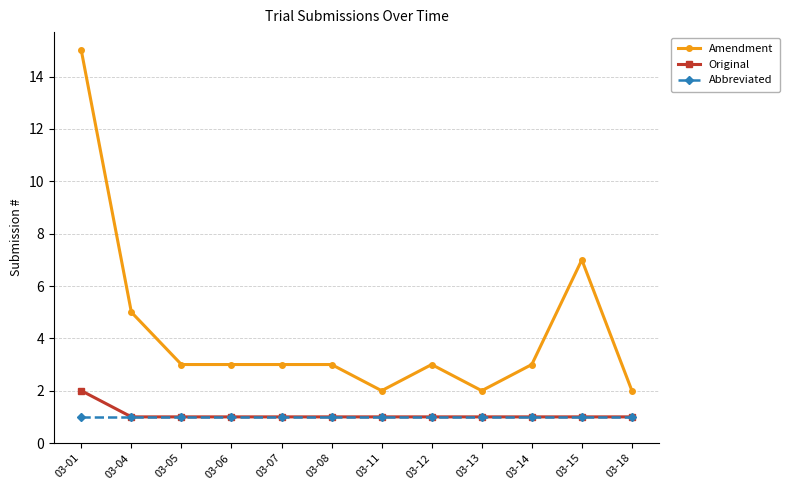

What are all the series names shown in the legend?

Amendment, Original, Abbreviated